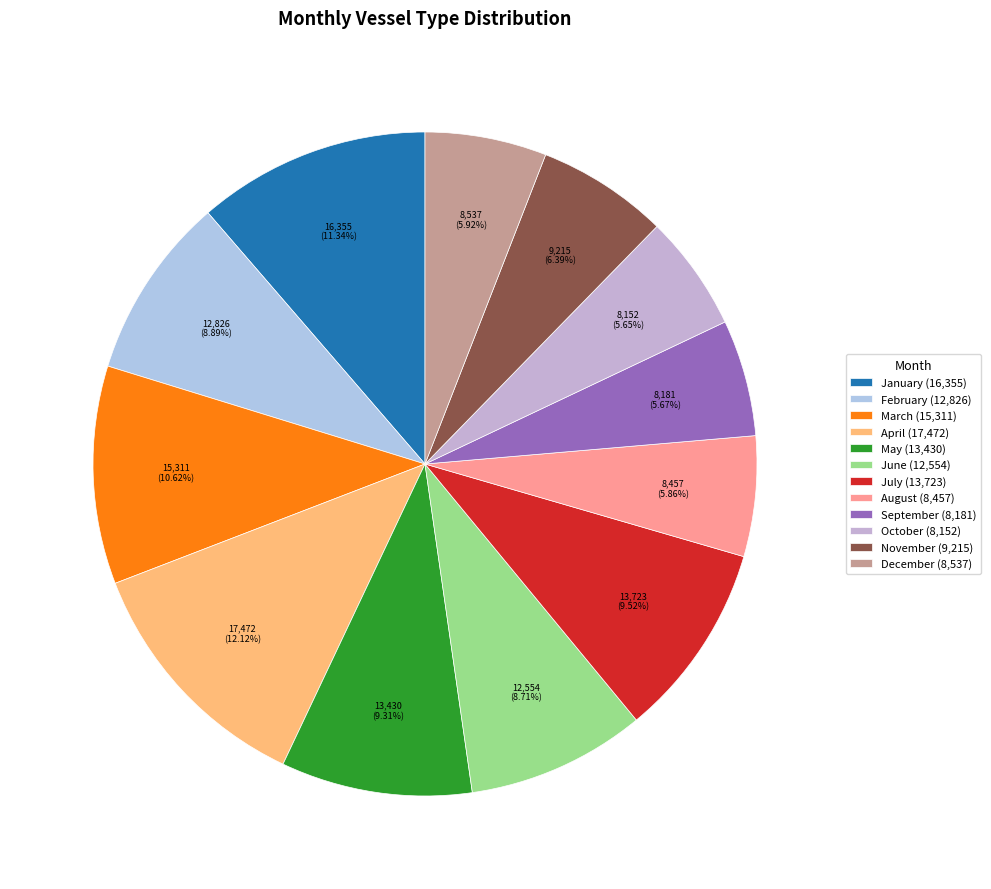

Which slice is the largest?

April